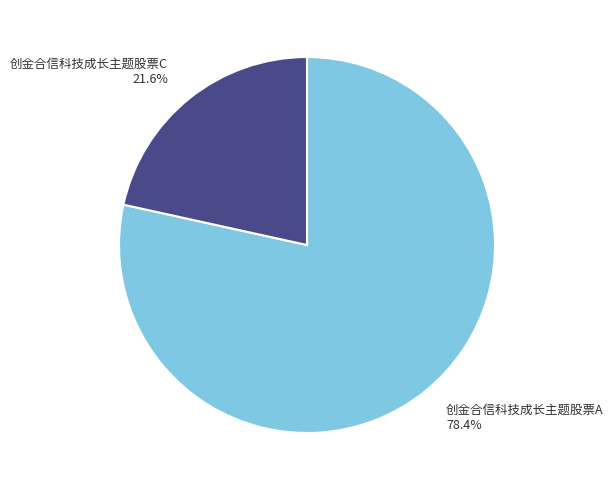

How many slices are in this pie chart?

2